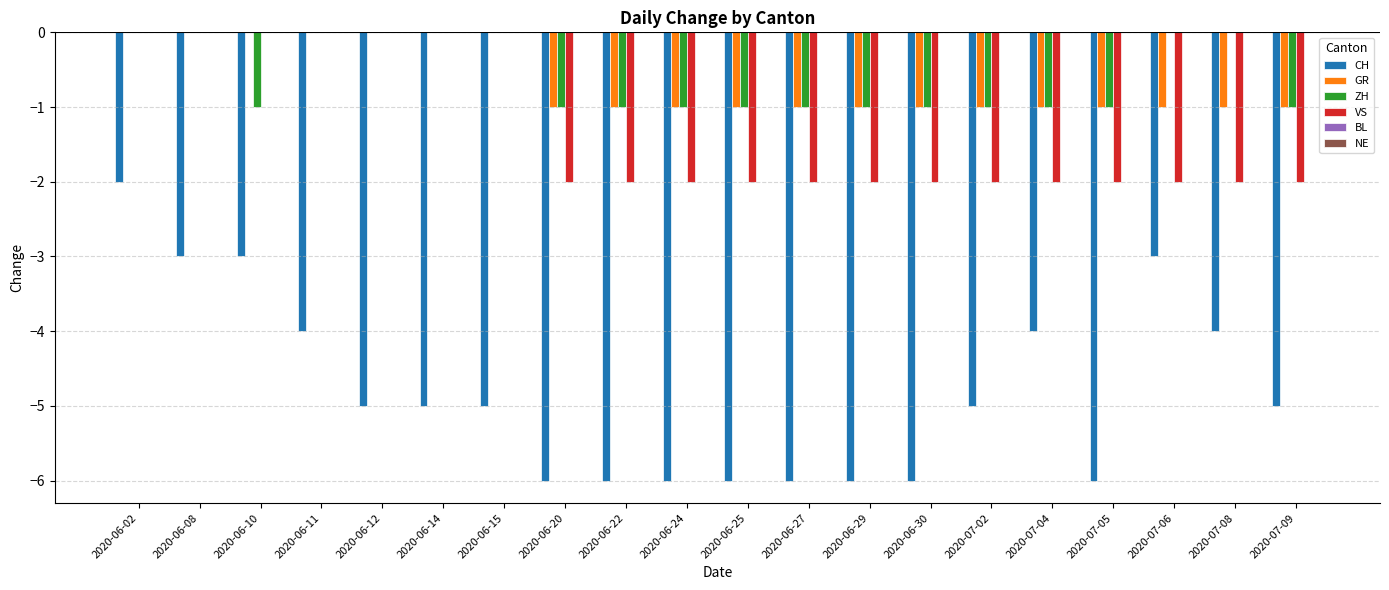

Between 2020-06-10 and 2020-06-30, which series saw the biggest shift?

CH